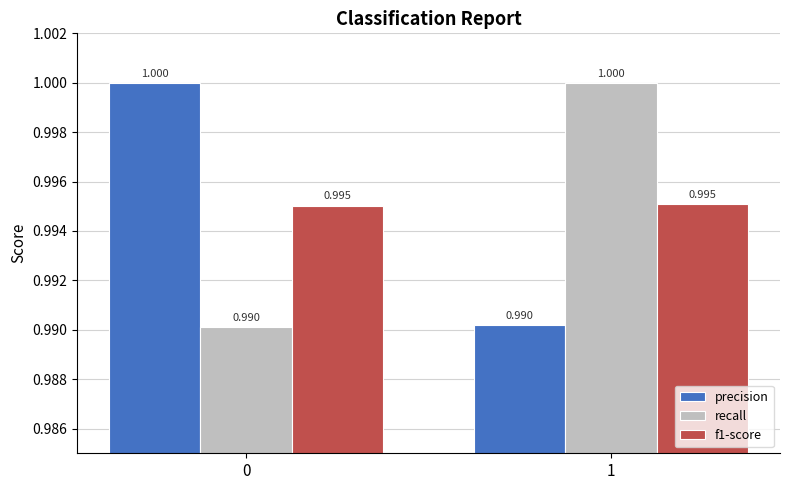

What is the approximate value of f1-score at 1?

1.0